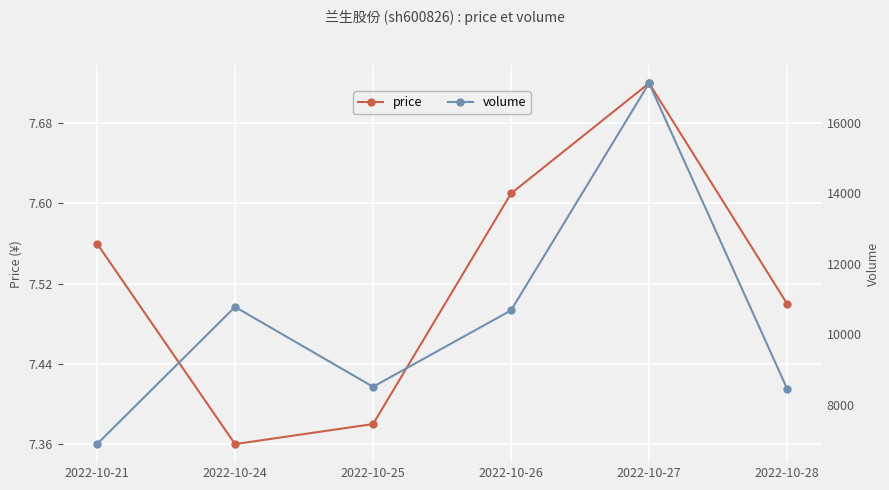

What is the sum of the price values at 2022-10-25 and 2022-10-28?

14.9